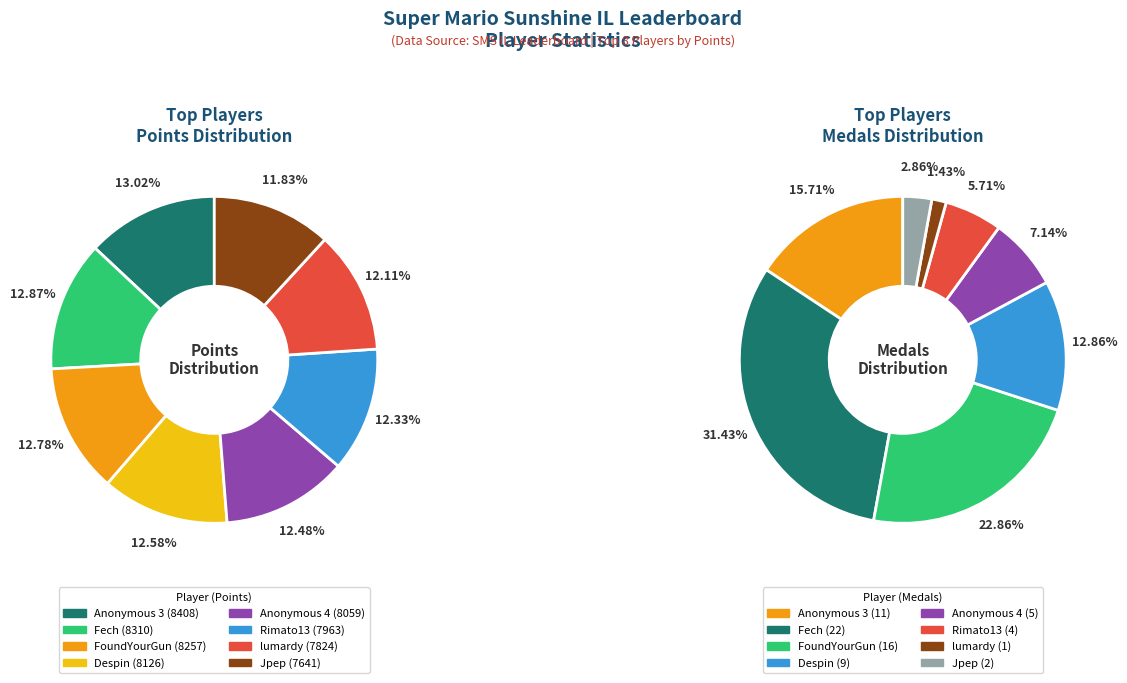

Is there any slice that represents more than half of the pie?

No